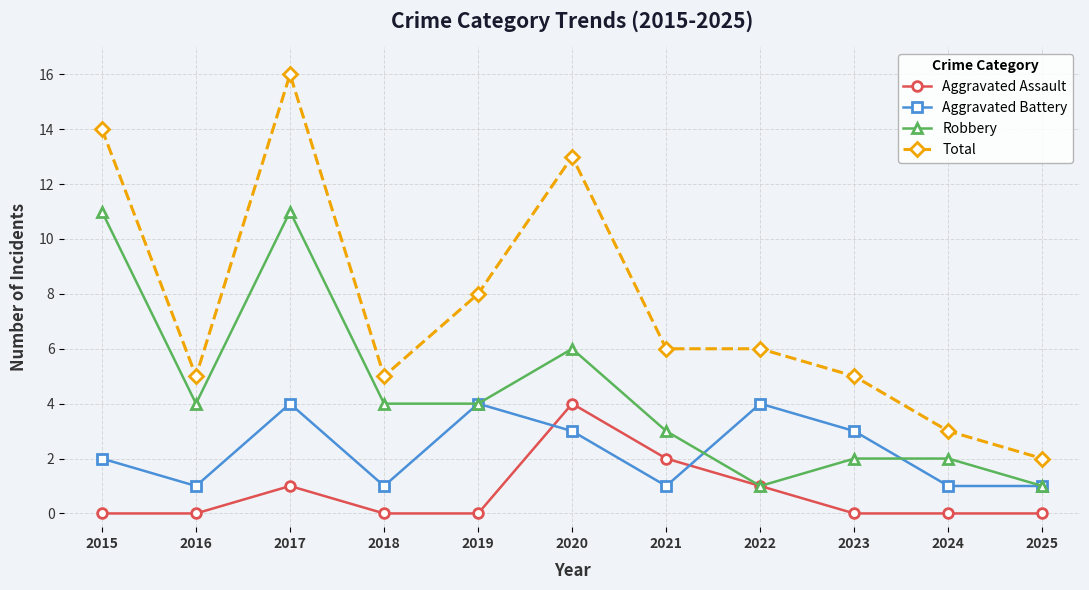

Which series changed the most between 2018 and 2021?

Aggravated Assault